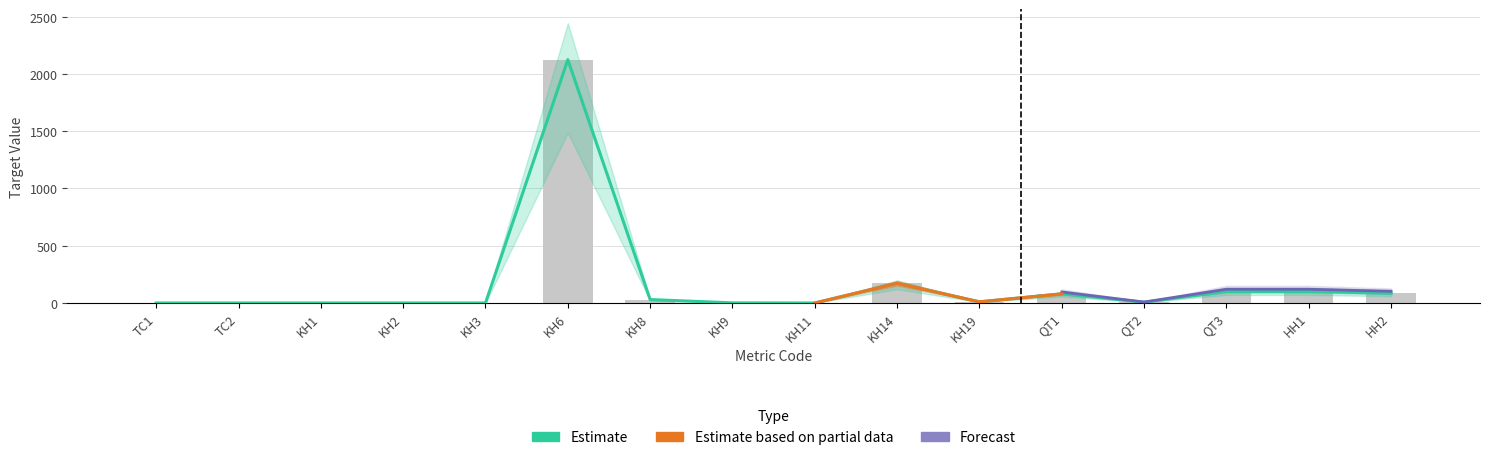

How many data points in Estimate are above 10?

7